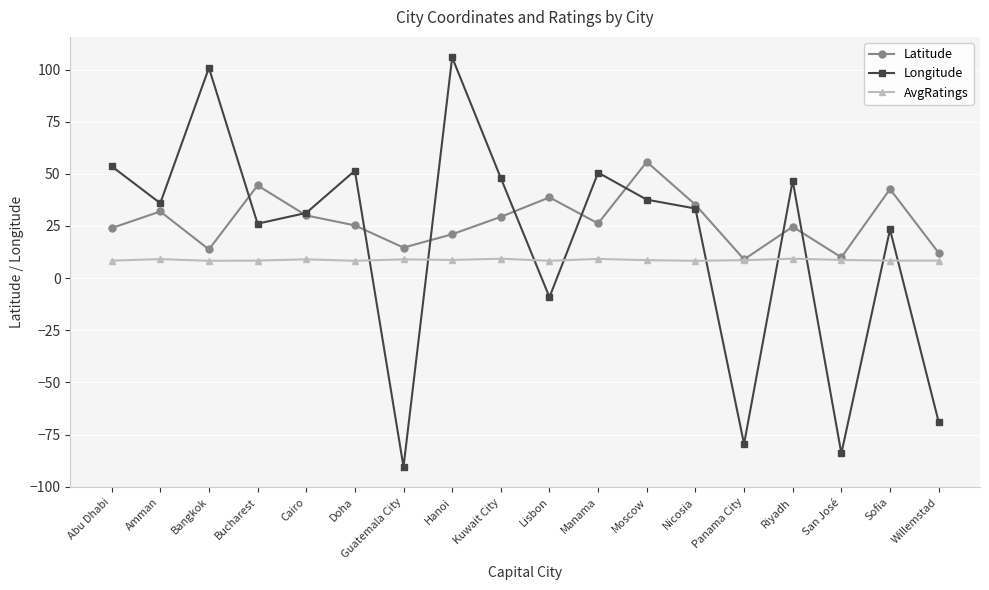

Where is Longitude nearest to the value 7?

Lisbon